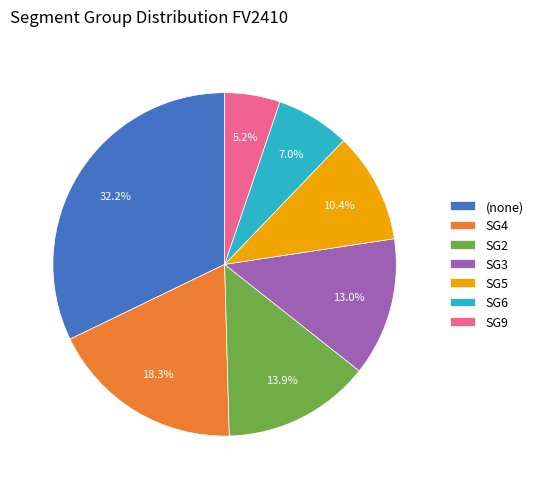

Which category has the smallest portion of the pie?

SG9